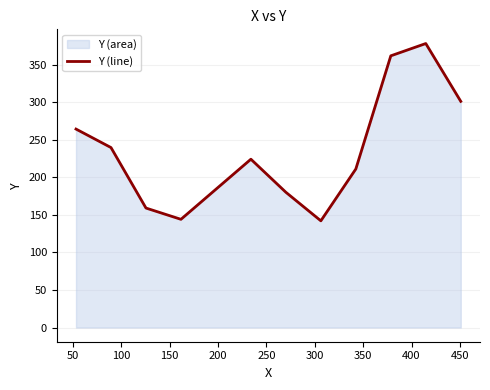

What is the difference between the maximum and second lowest values?

233.9